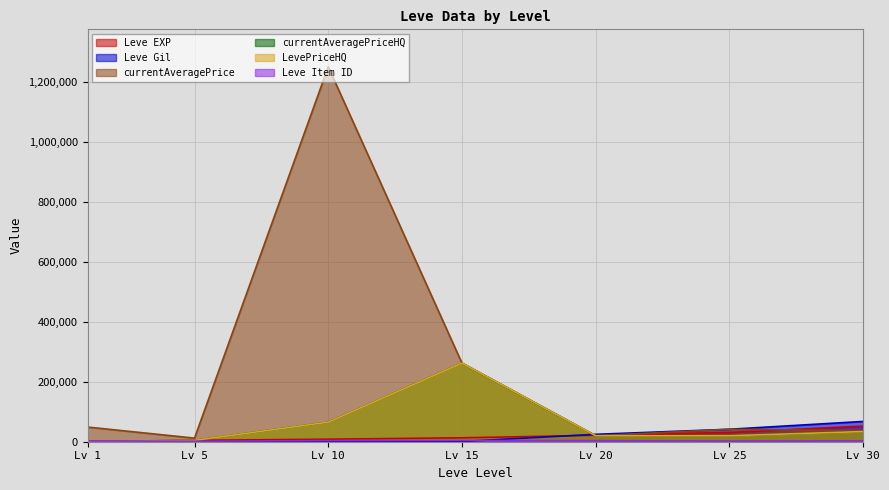

Reading left to right, list all the values displayed in this chart.

Leve EXP: Lv 1=630.0	Lv 5=4660.0	Lv 10=8430.0	Lv 15=13060.0	Lv 20=21600.0	Lv 25=30820.0	Lv 30=52220.0
Leve Gil: Lv 1=112.0	Lv 5=840.0	Lv 10=990.0	Lv 15=920.0	Lv 20=24710.0	Lv 25=41630.0	Lv 30=67730.0
currentAveragePrice: Lv 1=49000.0	Lv 5=12028.0	Lv 10=1252250.0	Lv 15=262500.0	Lv 20=19930.0	Lv 25=41630.0	Lv 30=36666.5
currentAveragePriceHQ: Lv 1=0.0	Lv 5=4455.5	Lv 10=65299.7	Lv 15=262500.0	Lv 20=19998.0	Lv 25=19995.0	Lv 30=34000.0
LevePriceHQ: Lv 1=0.0	Lv 5=4455.5	Lv 10=65299.7	Lv 15=262500.0	Lv 20=19998.0	Lv 25=19995.0	Lv 30=34000.0
Leve Item ID: Lv 1=2631.0	Lv 5=1685.0	Lv 10=3771.0	Lv 15=4308.0	Lv 20=3559.0	Lv 25=2250.0	Lv 30=2767.0